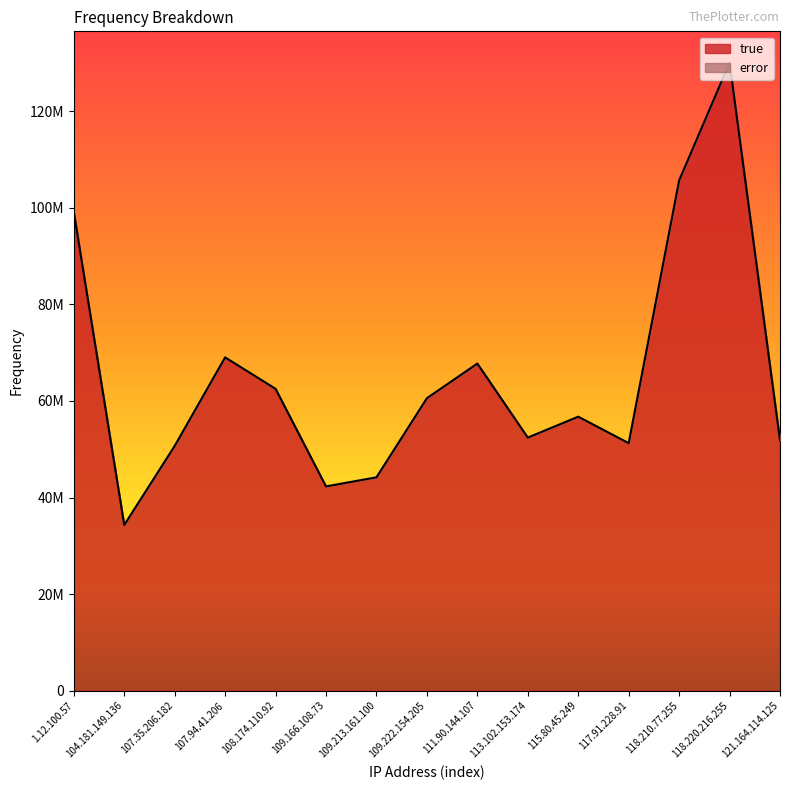

What position from the right is 111.90.144.107?

7